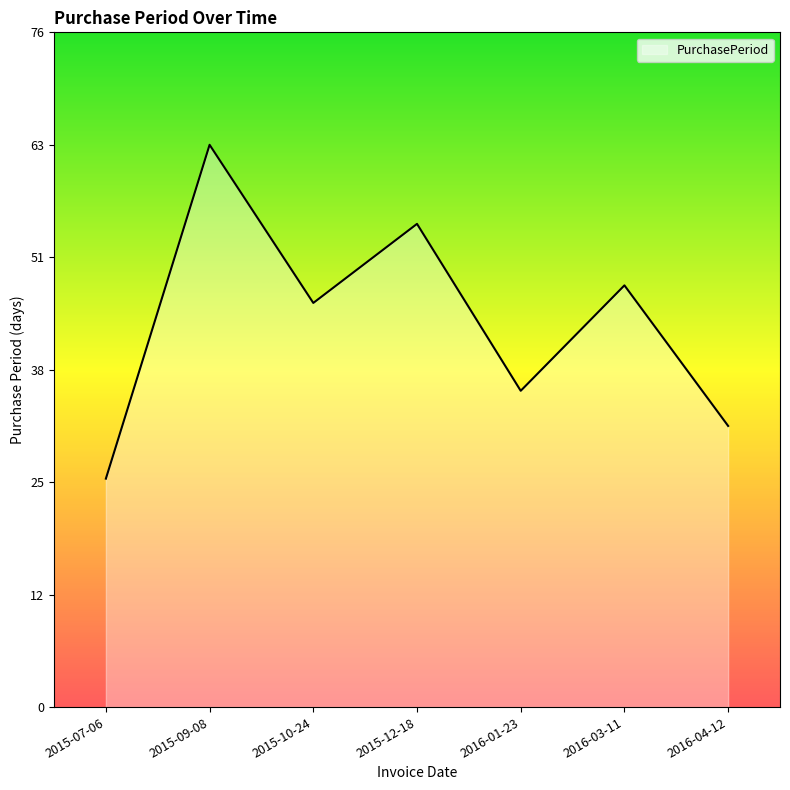

What is the value of the 5th point from the left?

36